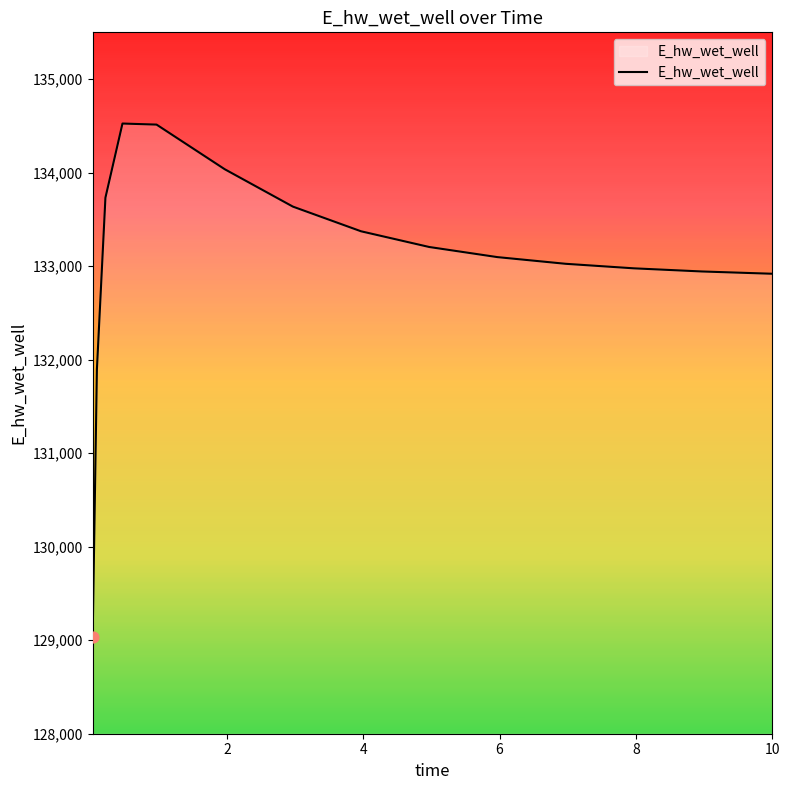

What is the difference between the maximum and minimum values?

5492.9